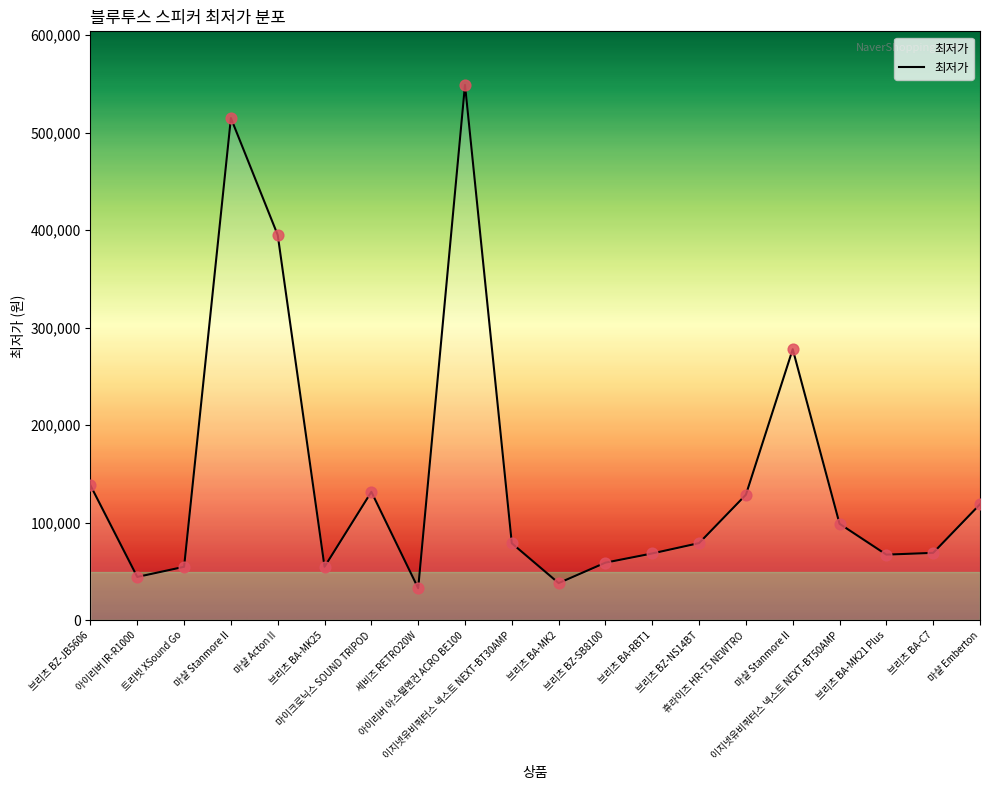

Approximately how many times larger is the value at 아이리버 아스텔앤컨 ACRO BE100 compared to 브리츠 BA-MK2?

14.4